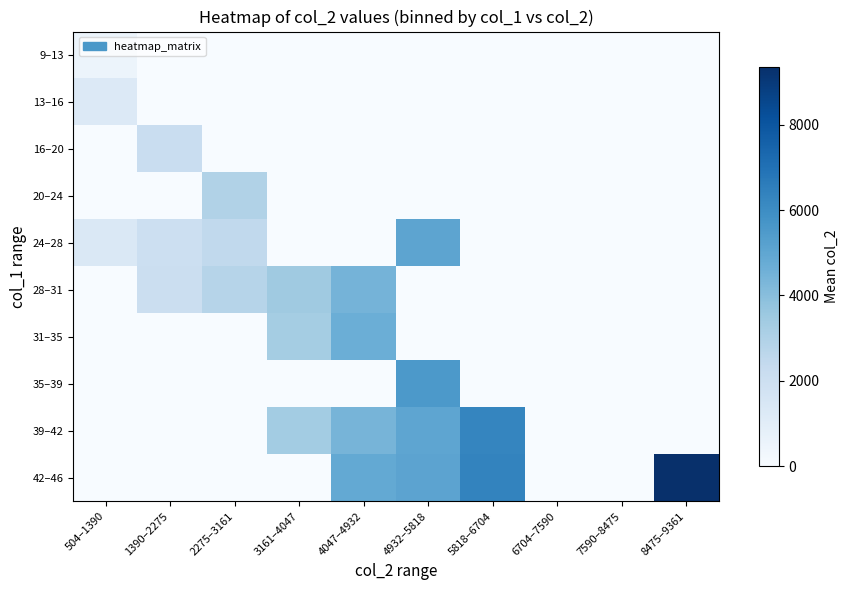

What is the greatest value displayed?

9360.0